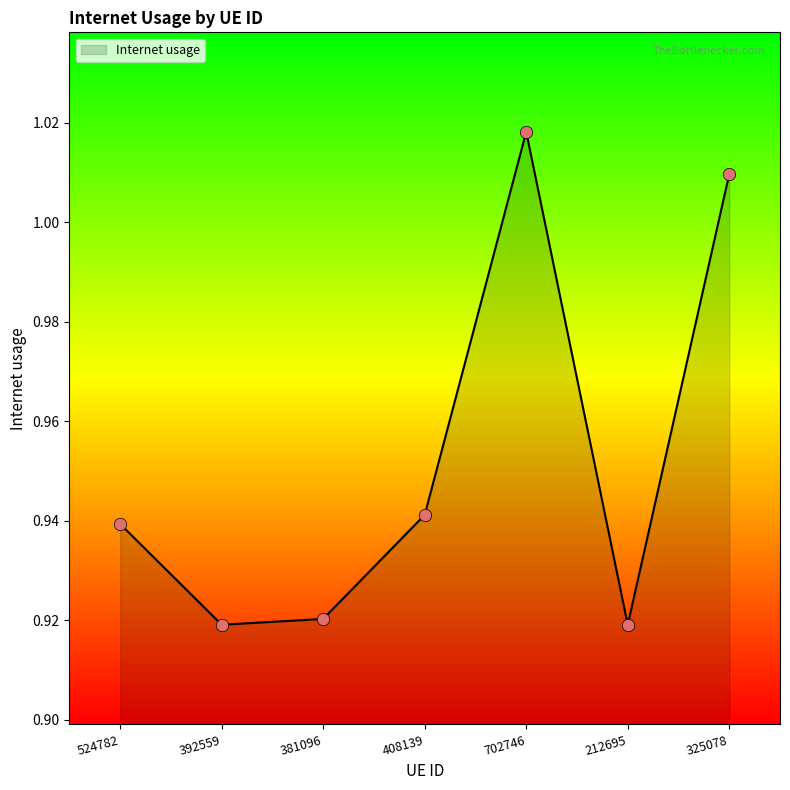

Which has a higher value, 702746 or 381096?

702746